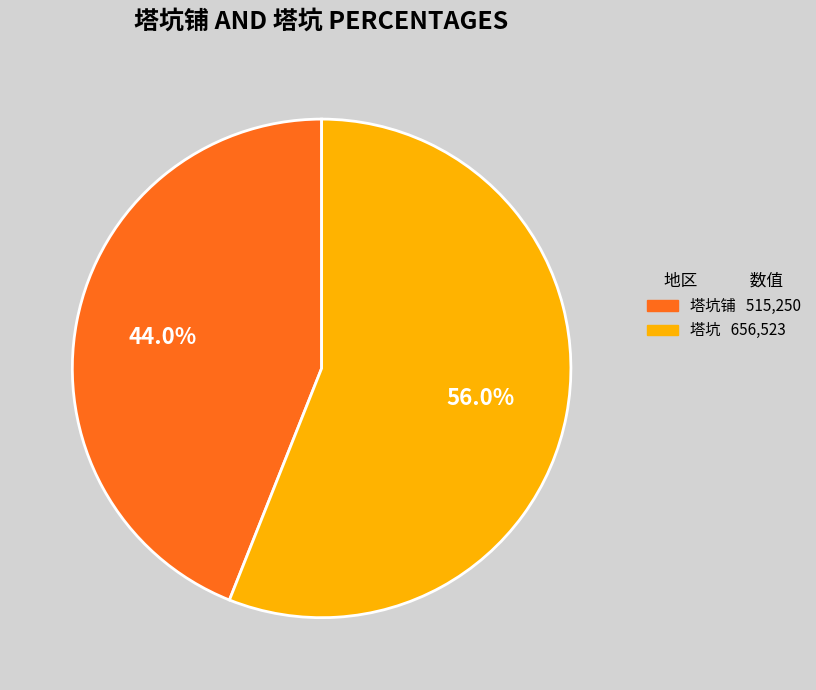

Is there any slice that represents more than half of the pie?

Yes